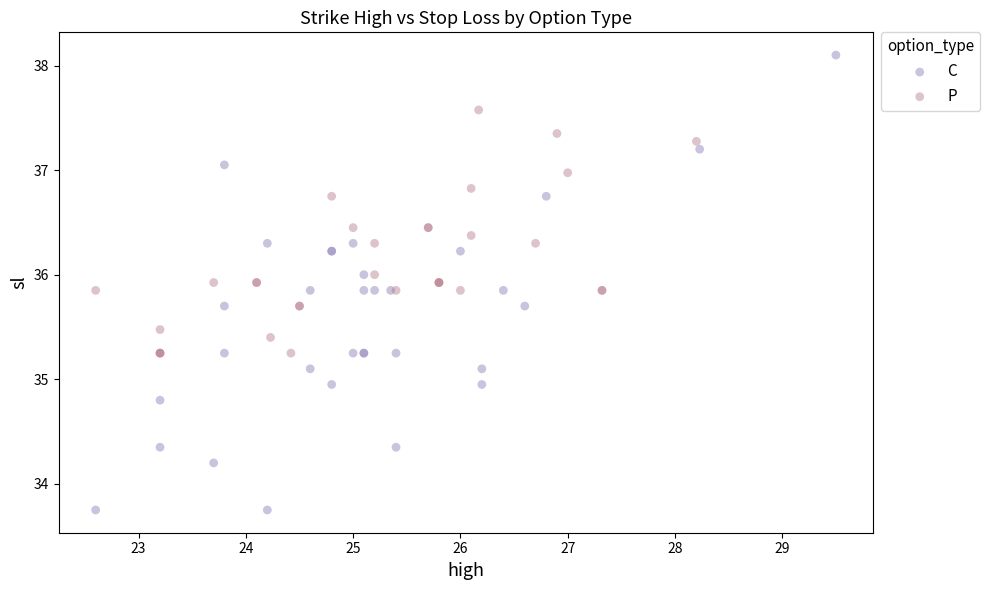

Which series contains the lowest Y value?

C